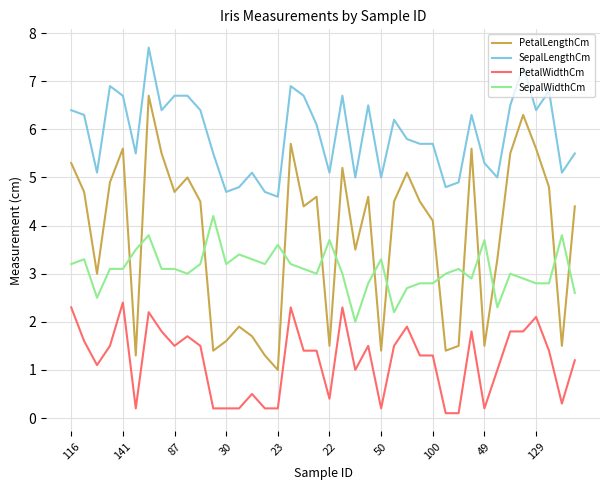

Reading left to right, list all the values displayed in this chart.

PetalLengthCm: 5.3	4.7	3.0	4.9	5.6	1.3	6.7	5.5	4.7	5.0	4.5	1.4	1.6	1.9	1.7	1.3	1.0	5.7	4.4	4.6	1.5	5.2	3.5	4.6	1.4	4.5	5.1	4.5	4.1	1.4	1.5	5.6	1.5	3.3	5.5	6.3	5.6	4.8	1.5	4.4
SepalLengthCm: 6.4	6.3	5.1	6.9	6.7	5.5	7.7	6.4	6.7	6.7	6.4	5.5	4.7	4.8	5.1	4.7	4.6	6.9	6.7	6.1	5.1	6.7	5.0	6.5	5.0	6.2	5.8	5.7	5.7	4.8	4.9	6.3	5.3	5.0	6.5	7.3	6.4	6.8	5.1	5.5
PetalWidthCm: 2.3	1.6	1.1	1.5	2.4	0.2	2.2	1.8	1.5	1.7	1.5	0.2	0.2	0.2	0.5	0.2	0.2	2.3	1.4	1.4	0.4	2.3	1.0	1.5	0.2	1.5	1.9	1.3	1.3	0.1	0.1	1.8	0.2	1.0	1.8	1.8	2.1	1.4	0.3	1.2
SepalWidthCm: 3.2	3.3	2.5	3.1	3.1	3.5	3.8	3.1	3.1	3.0	3.2	4.2	3.2	3.4	3.3	3.2	3.6	3.2	3.1	3.0	3.7	3.0	2.0	2.8	3.3	2.2	2.7	2.8	2.8	3.0	3.1	2.9	3.7	2.3	3.0	2.9	2.8	2.8	3.8	2.6